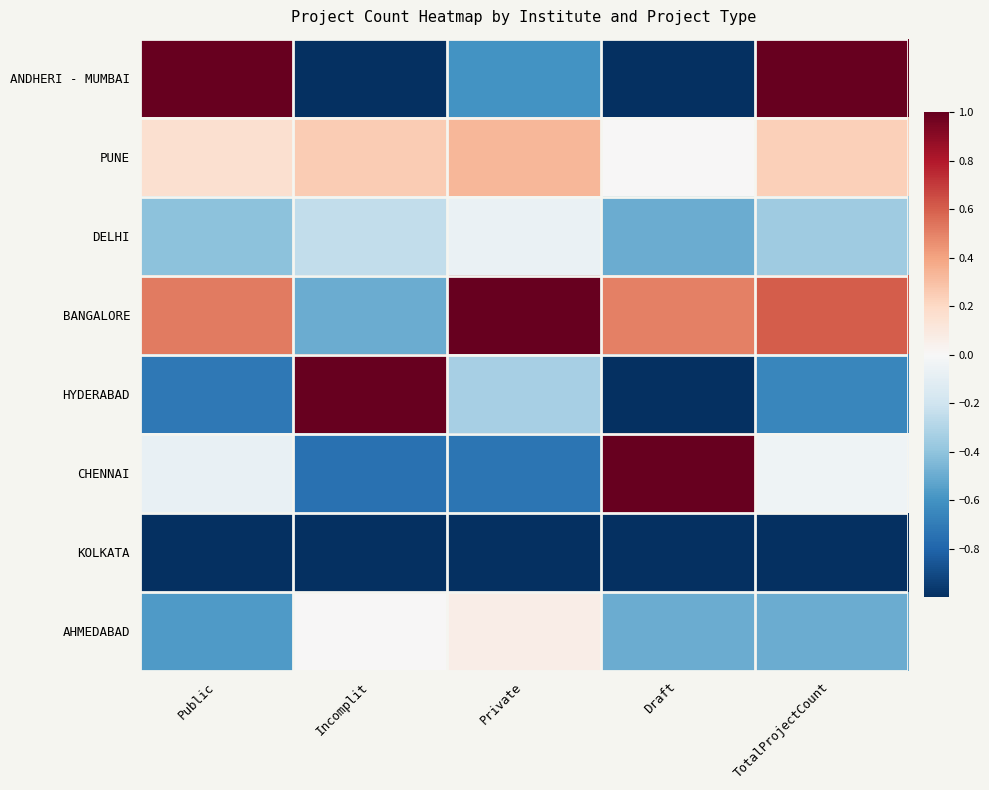

What is the total value across all series at Incomplit?

-2.2